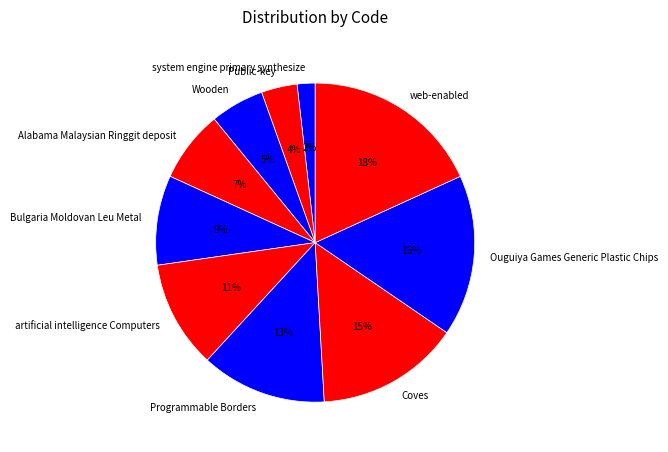

What percentage is the Coves slice, to the nearest percent?

15%